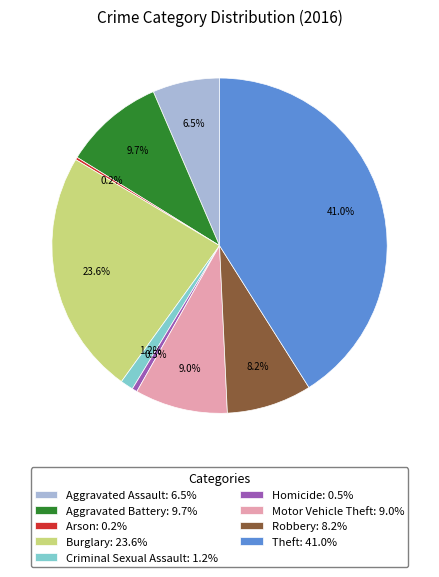

Does Motor Vehicle Theft: 9.0% represent more than half of the total?

No